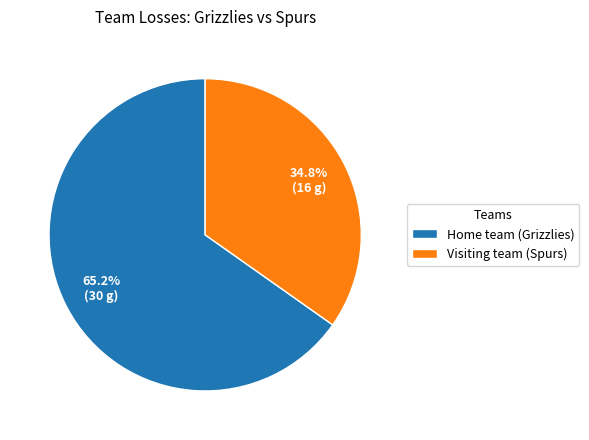

Which category accounts for the majority?

Home team (Grizzlies)